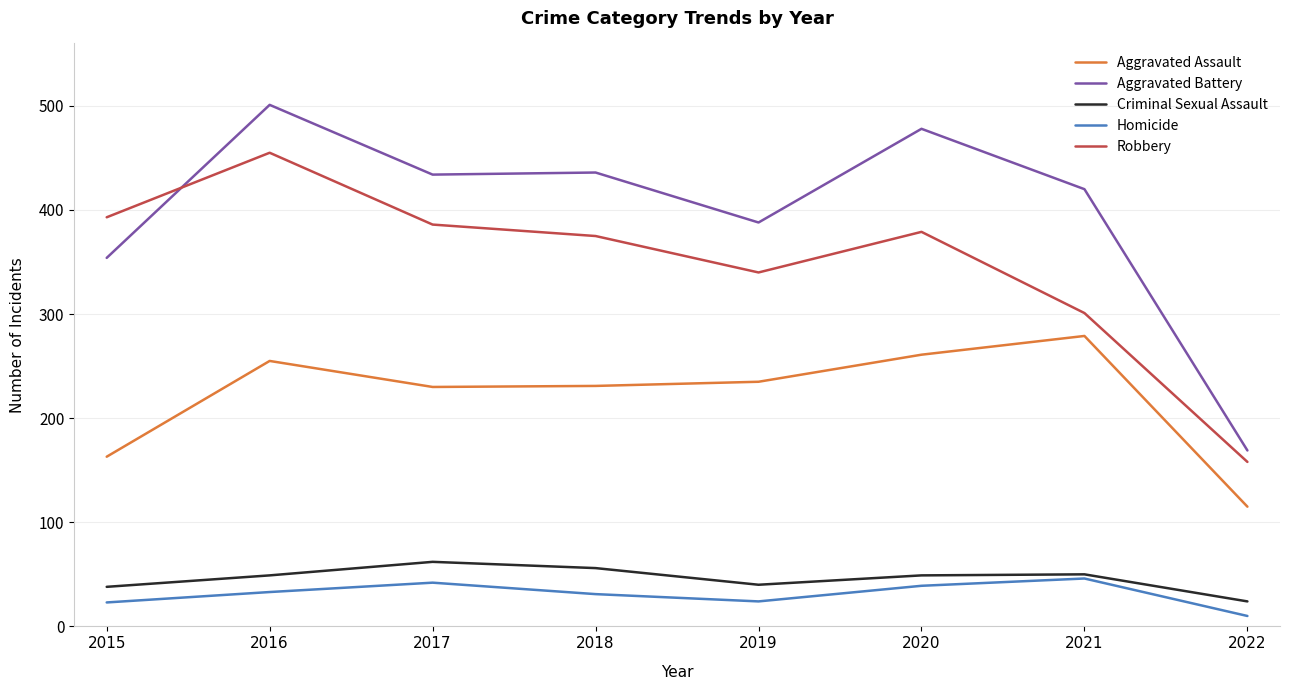

Where is Homicide nearest to the value 28?

2018